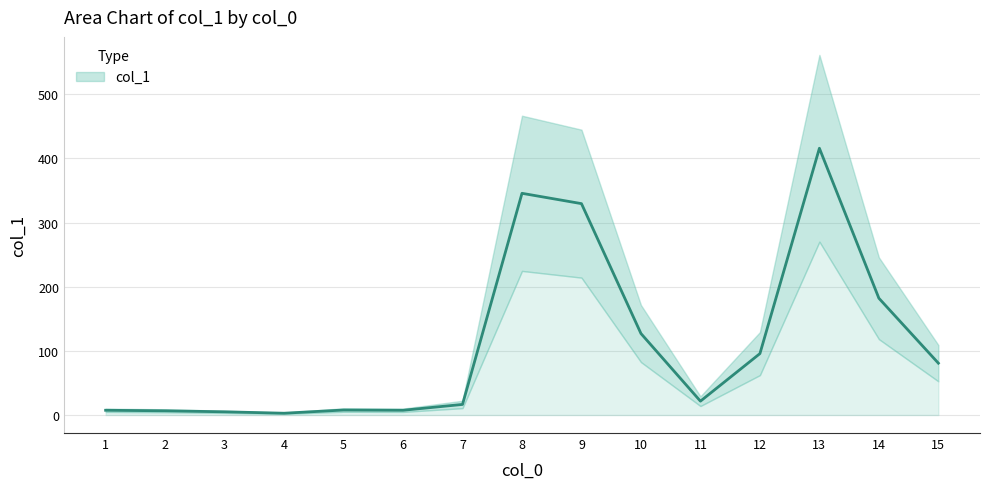

Where is the first local minimum?

4